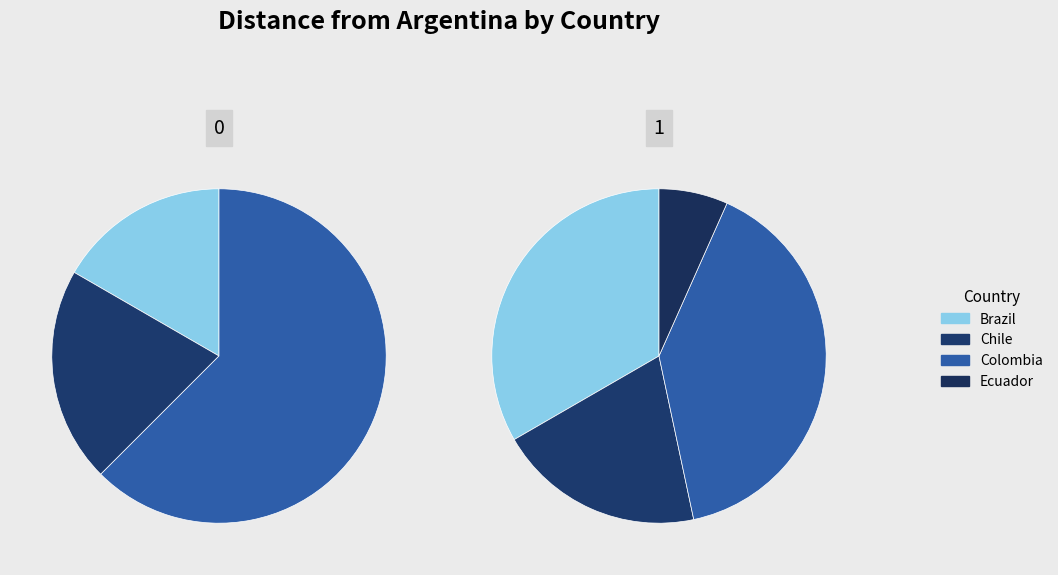

Does Mexico represent more than half of the total?

No